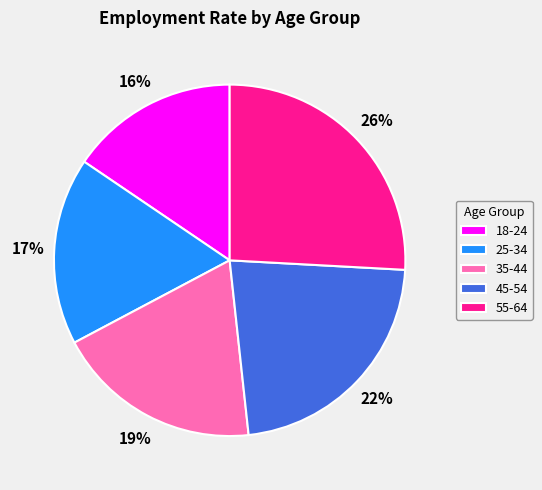

Between 25-34 and 18-24, which is larger?

25-34